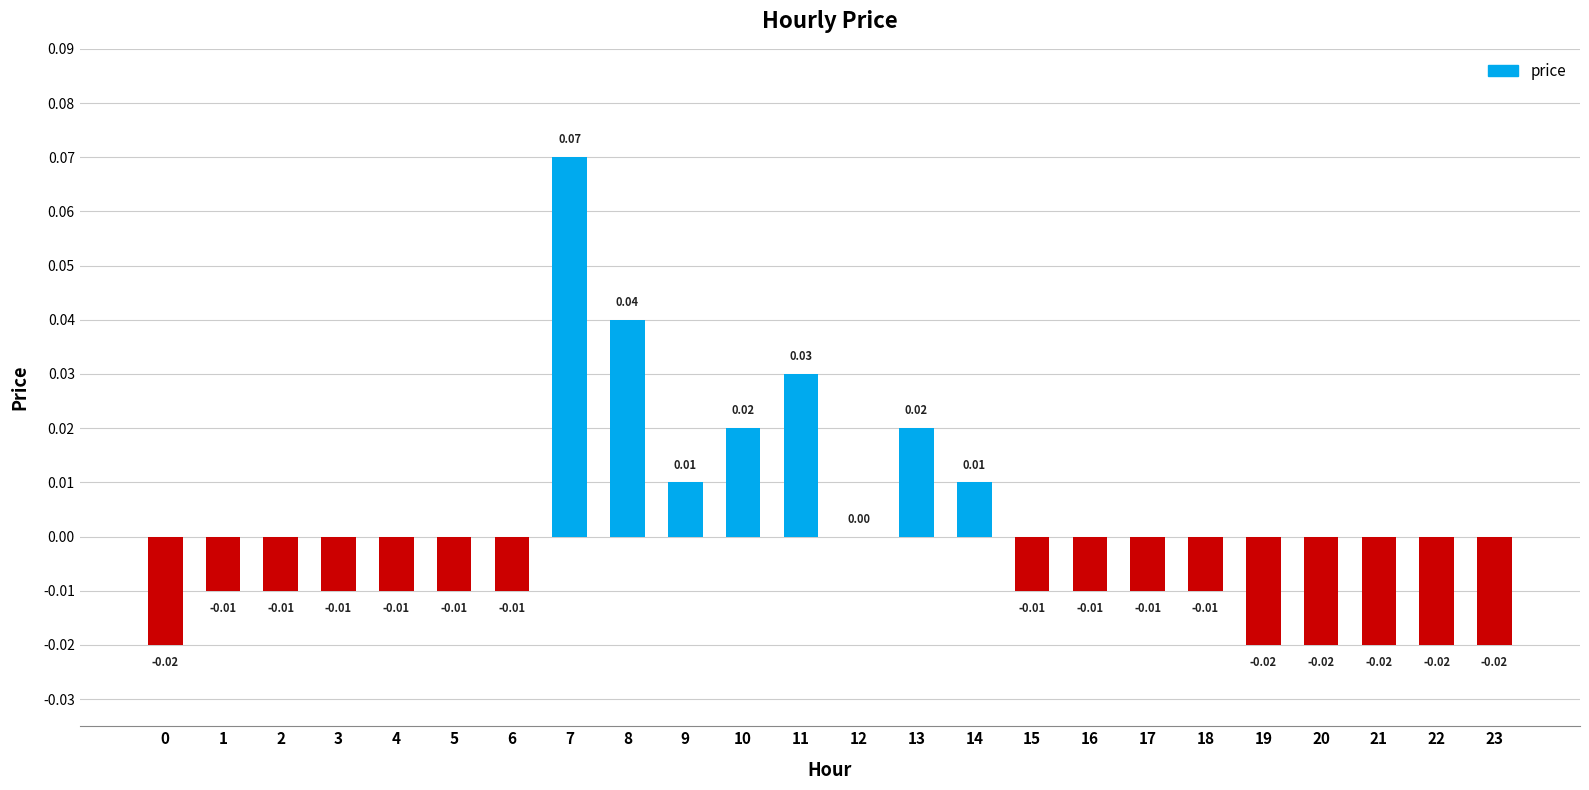

True or false: the data shows 0.0 at 14.

True